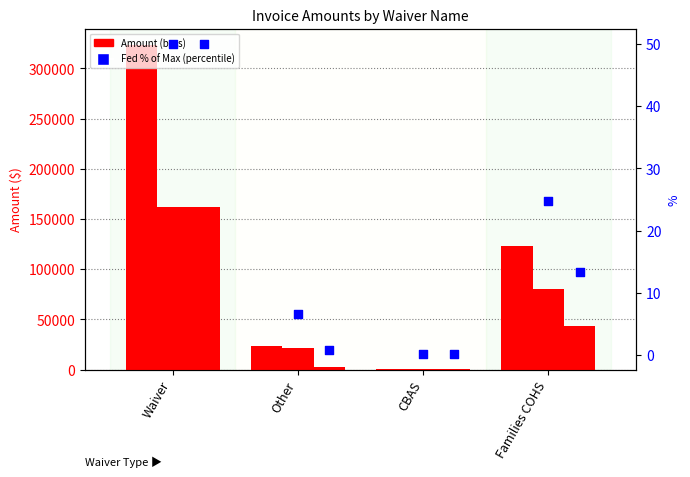

What is the total value across all series at Families COHS?

246915.0